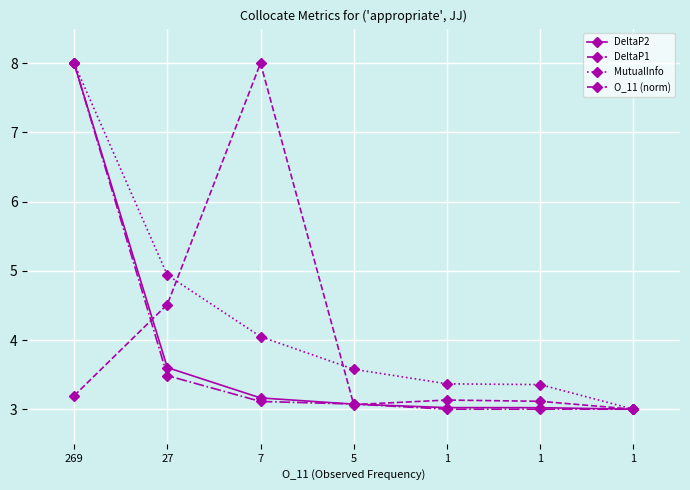

At which label is O_11 (norm) closest to 5?

27